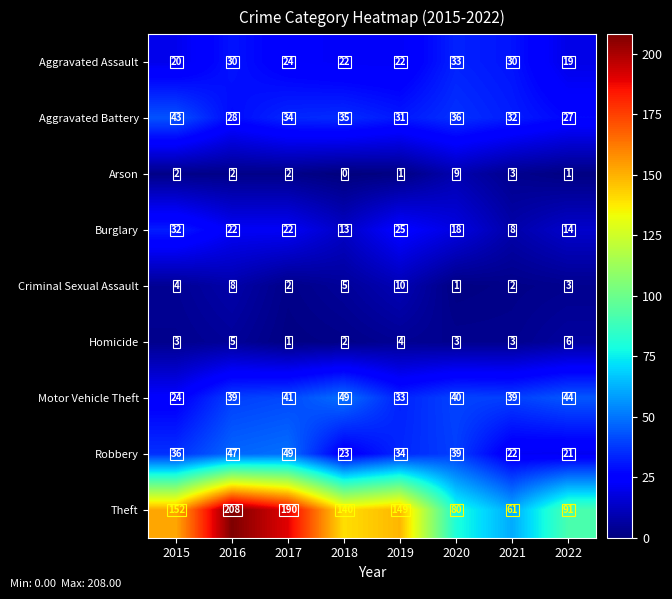

Count the Arson values in the range 1 to 3.

6